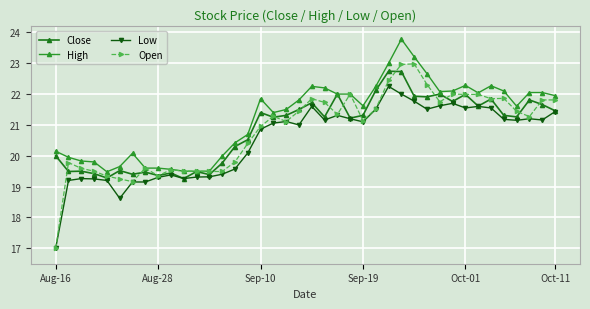

What is the lowest value of the High series?

19.5